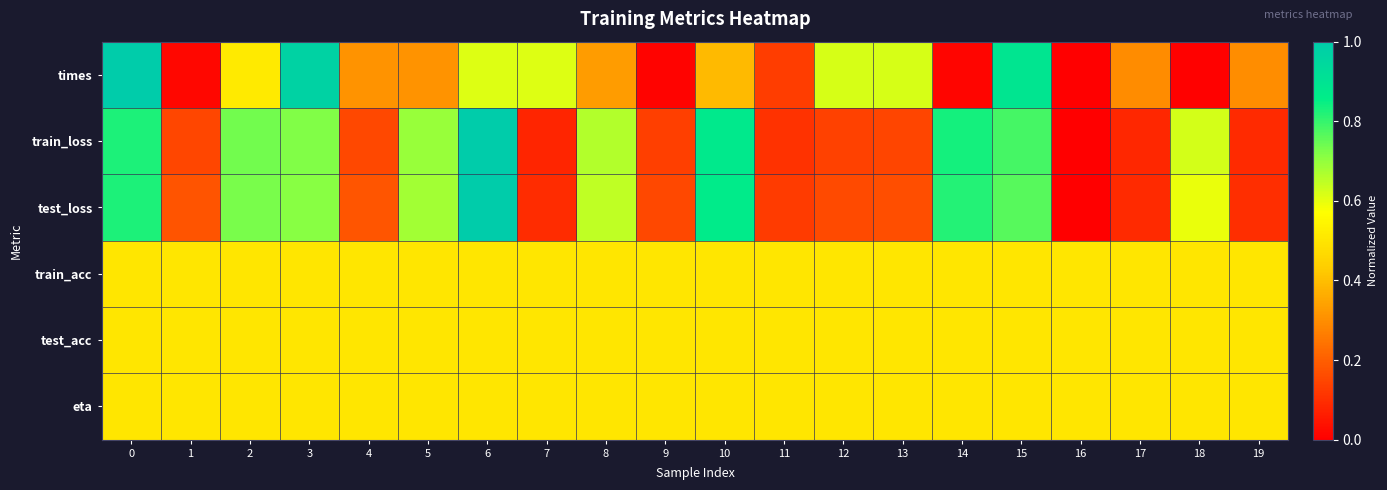

List the series in order of their peak value, highest first.

times, train_loss, test_loss, train_acc, test_acc, eta